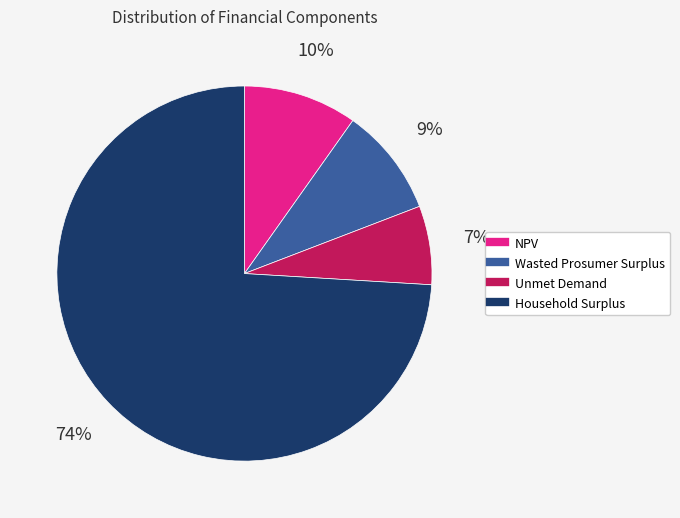

Which slice is the largest?

Household Surplus